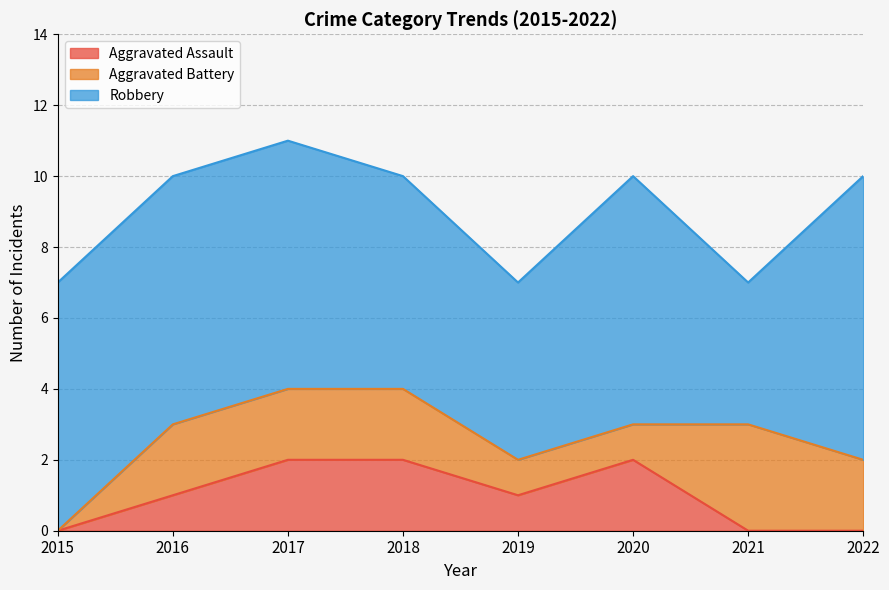

Reading left to right, extract all data points from this chart.

Aggravated Assault: 0	1	2	2	1	2	0	0
Aggravated Battery: 0	2	2	2	1	1	3	2
Robbery: 7	7	7	6	5	7	4	8